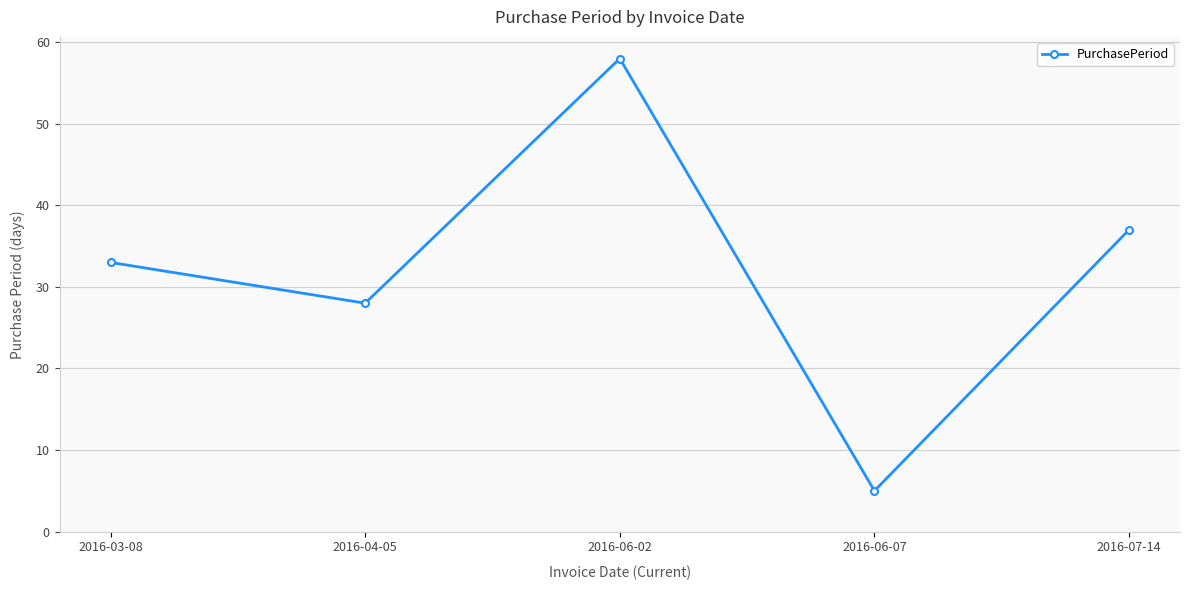

What value does the data have at 2016-03-08?

33